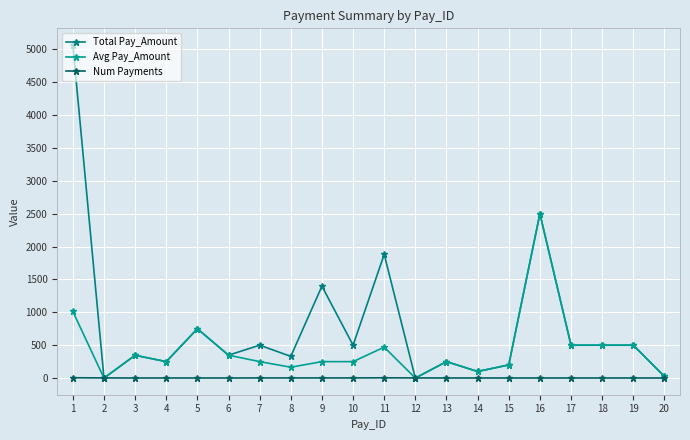

Which series changed the most between 5 and 16?

Total Pay_Amount